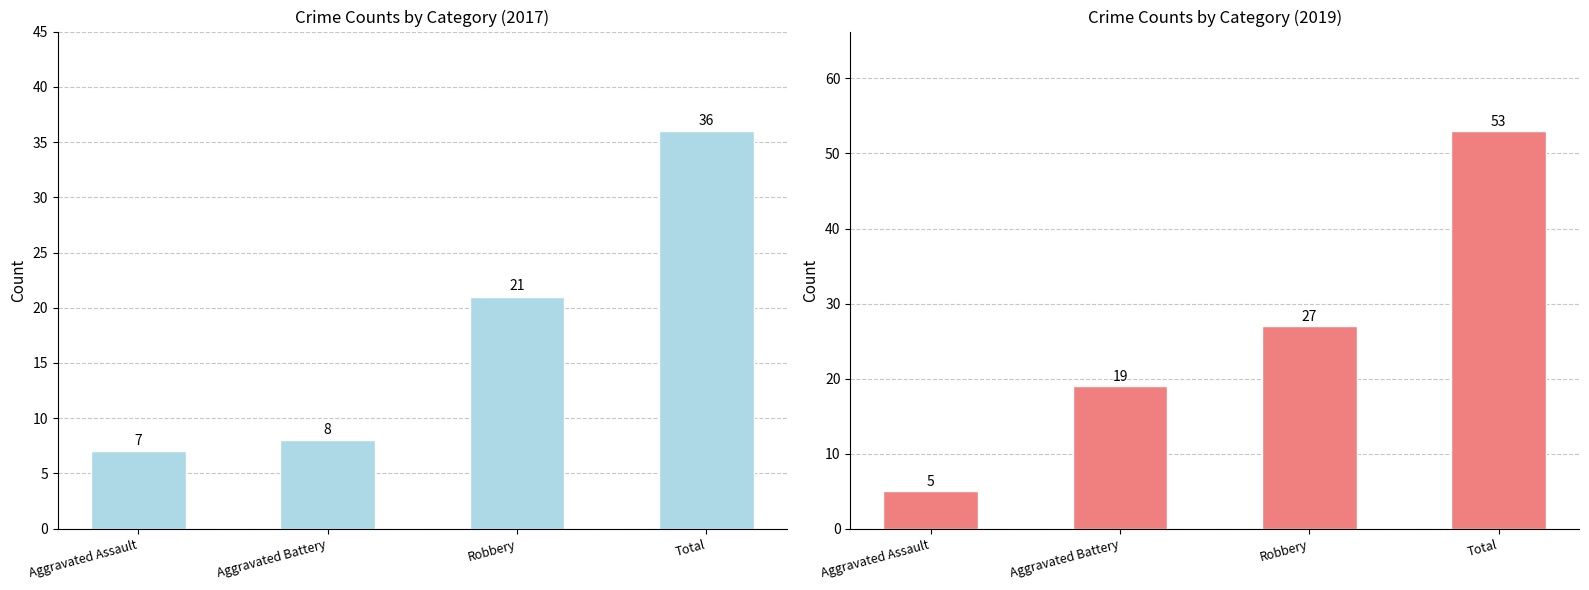

What is the difference between the second highest and minimum values in the 2019 series?

22